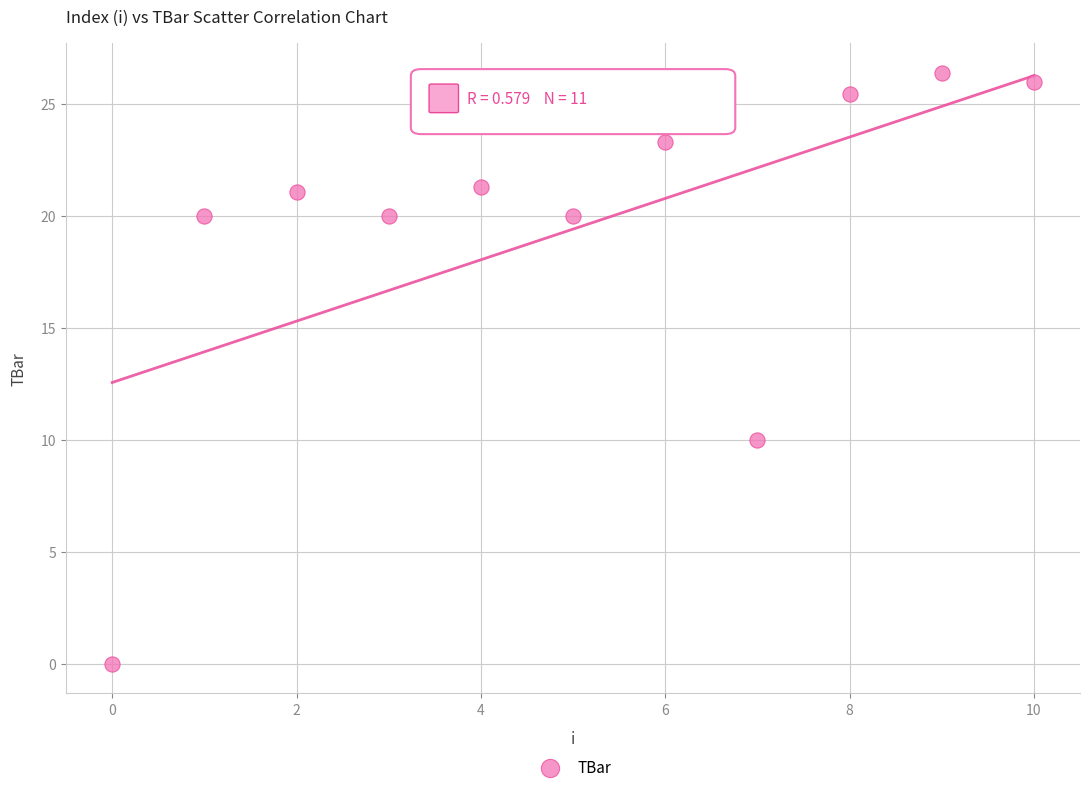

What is the average Y value?

19.4